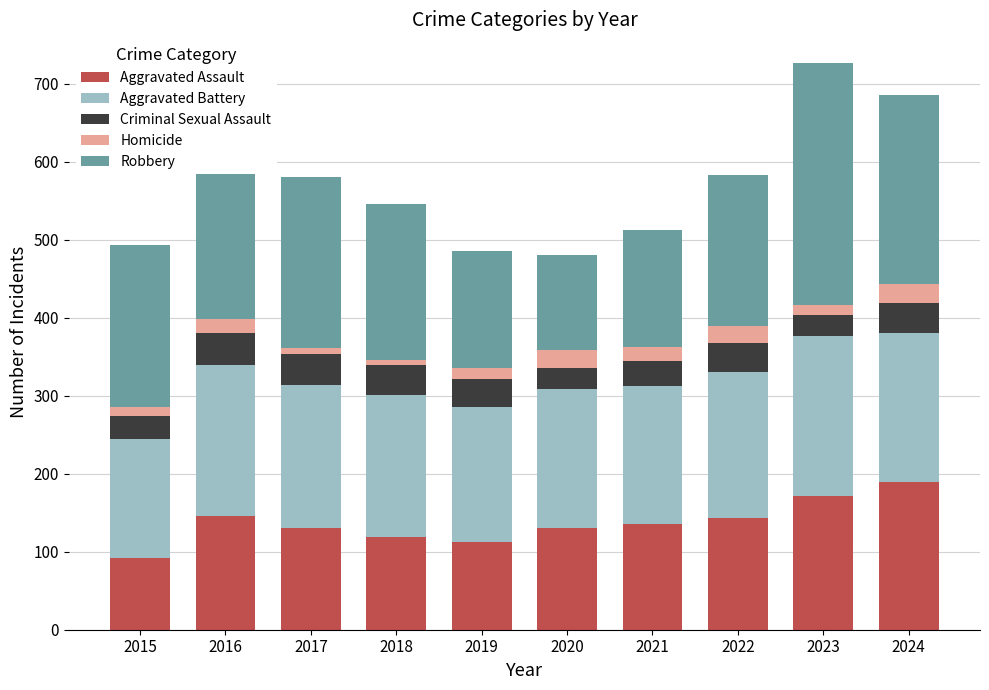

What is the total value across all series at 2023?

727